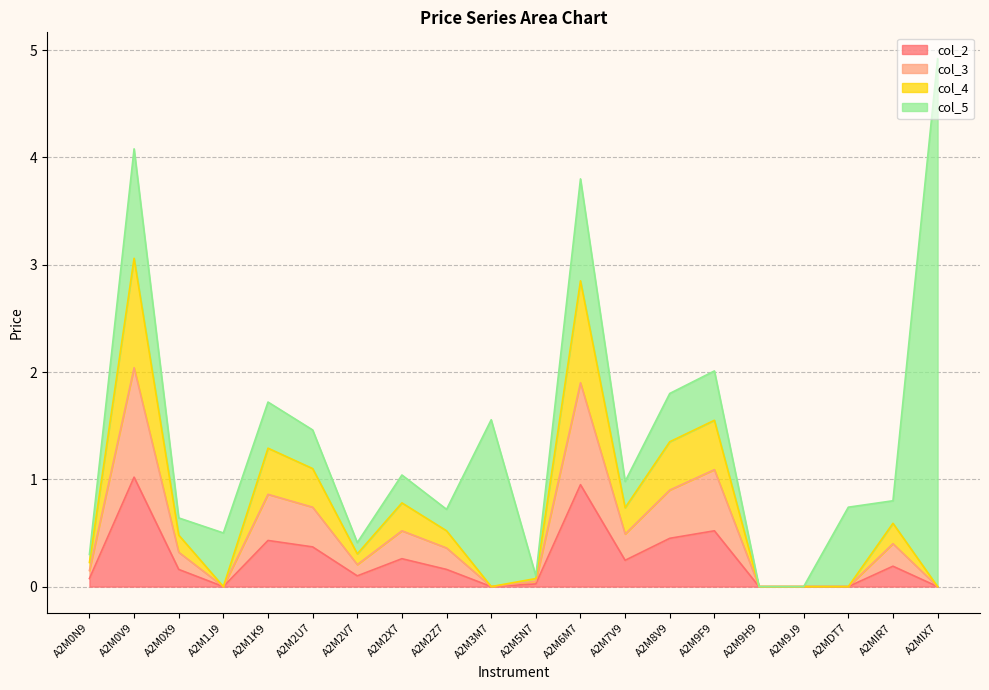

How many values in the col_3 series exceed 0?

14